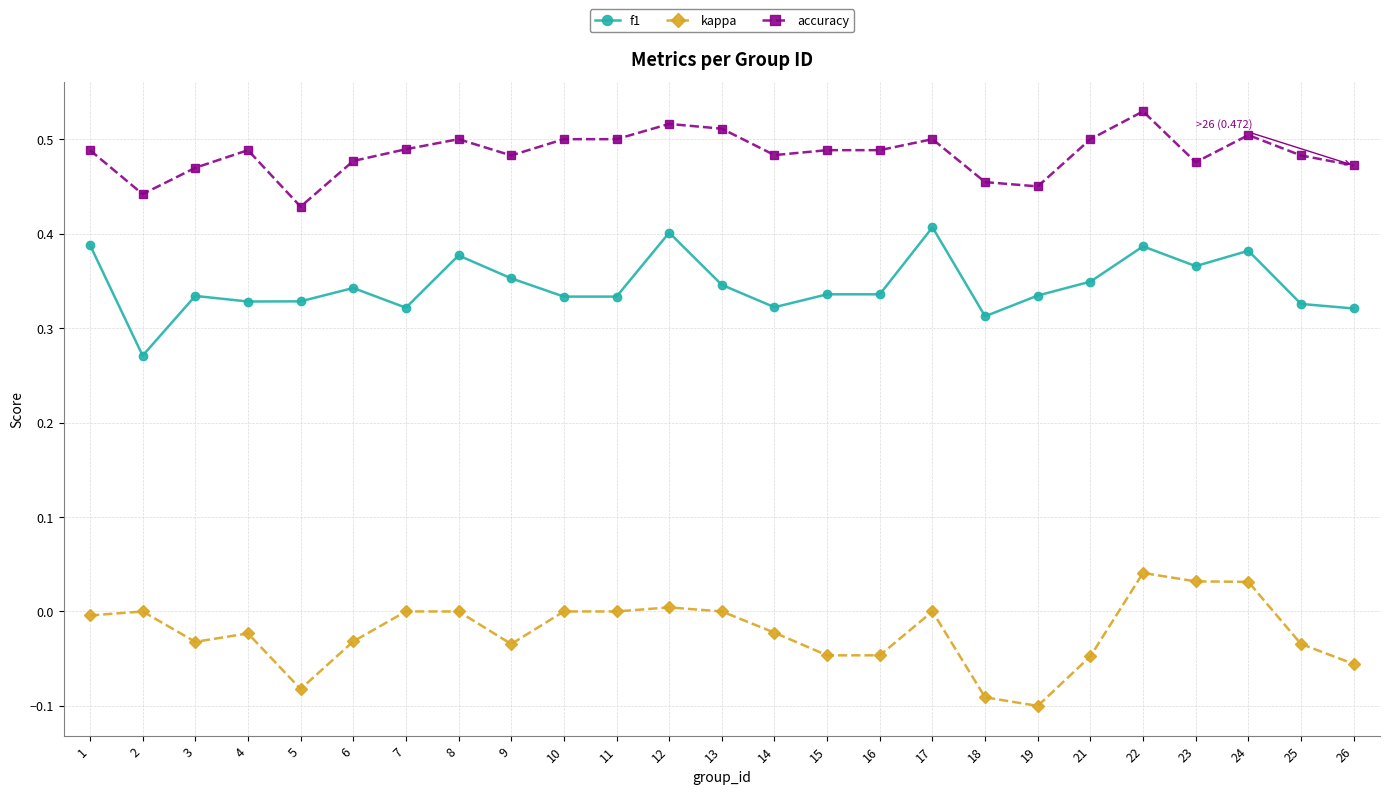

Is the value of kappa at 17 greater than the value of f1 at 13?

No